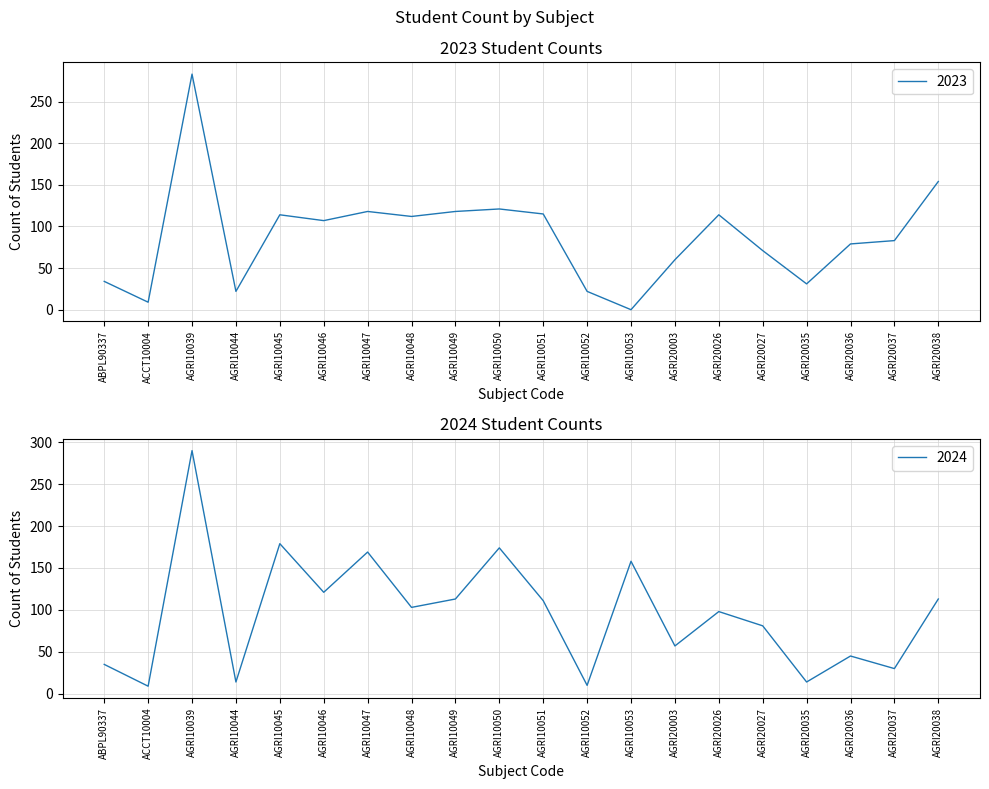

Which series has the largest range (max minus min)?

2023